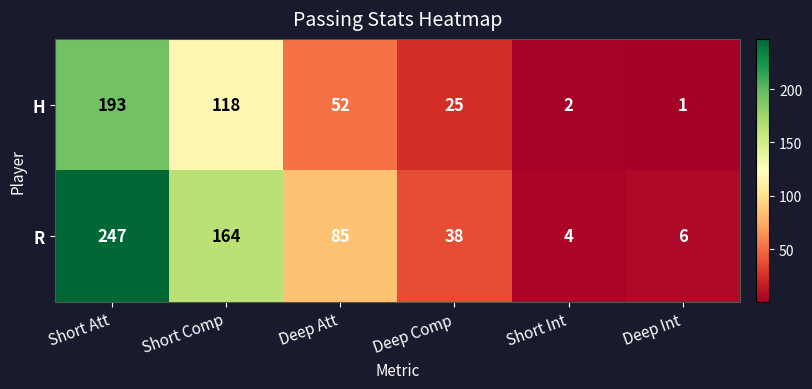

What is the maximum value shown in the chart?

247